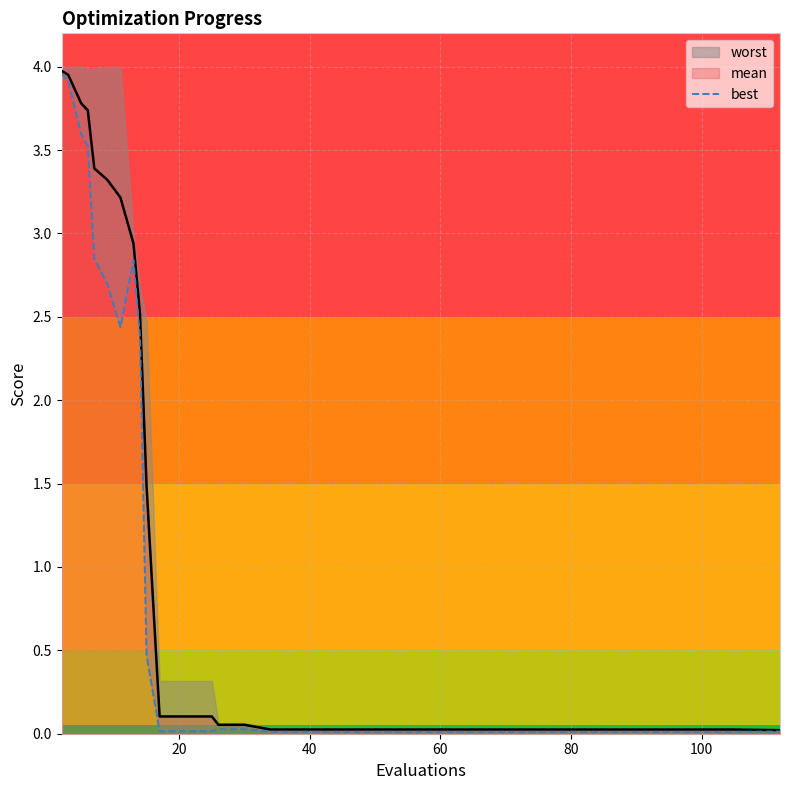

Reading left to right, list all the values displayed in this chart.

4.0	3.9	3.6	3.5	2.9	2.7	2.4	2.8	2.4	0.5	0.0	0.0	0.0	0.0	0.0	0.0	0.0	0.0	0.0	0.0